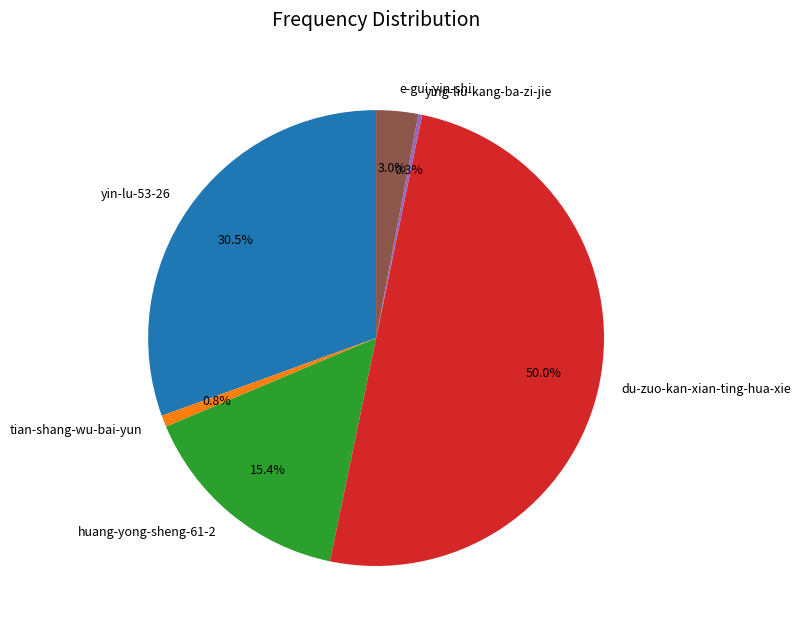

Which has a higher value, yin-lu-53-26 or e-gui-yin-shi?

yin-lu-53-26